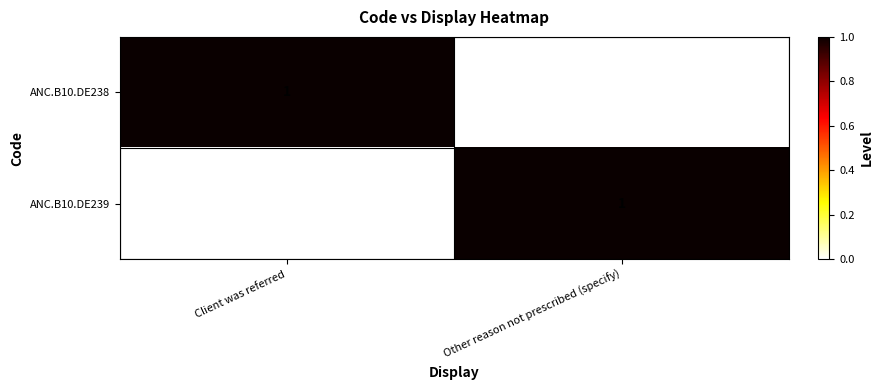

Where is ANC.B10.DE238 nearest to the value 0?

Other reason not prescribed (specify)